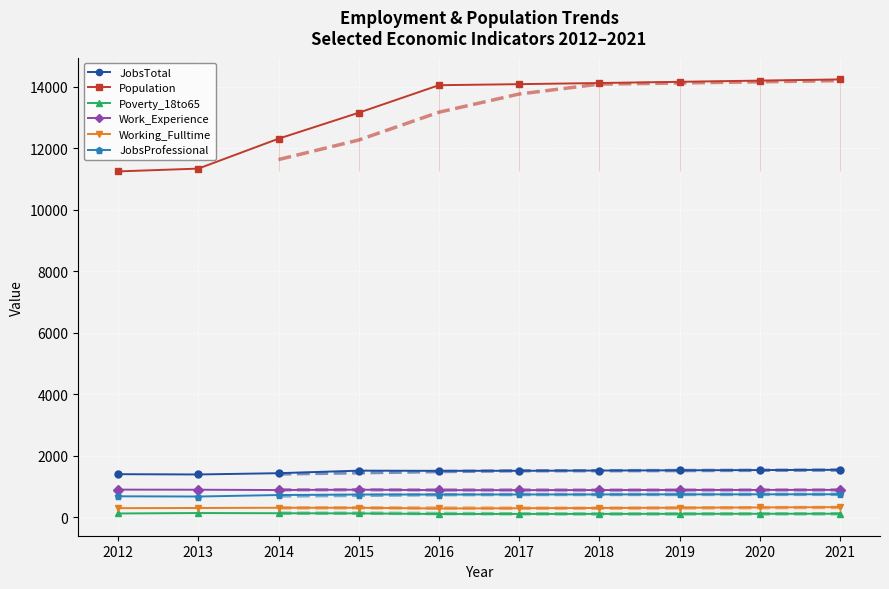

How many data points does each series have?

10